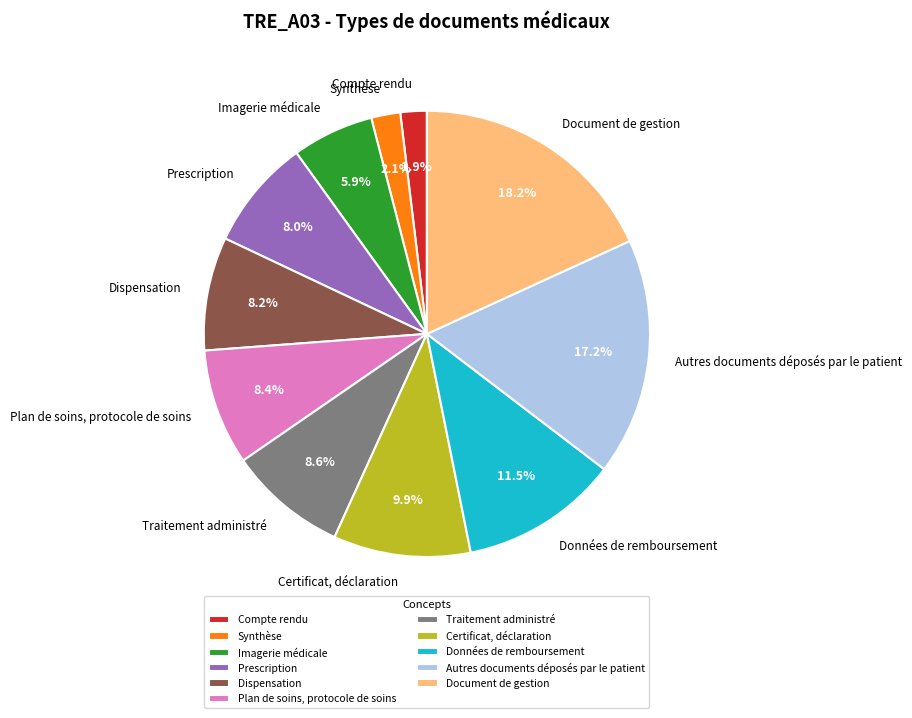

How many segments does this pie chart have?

11